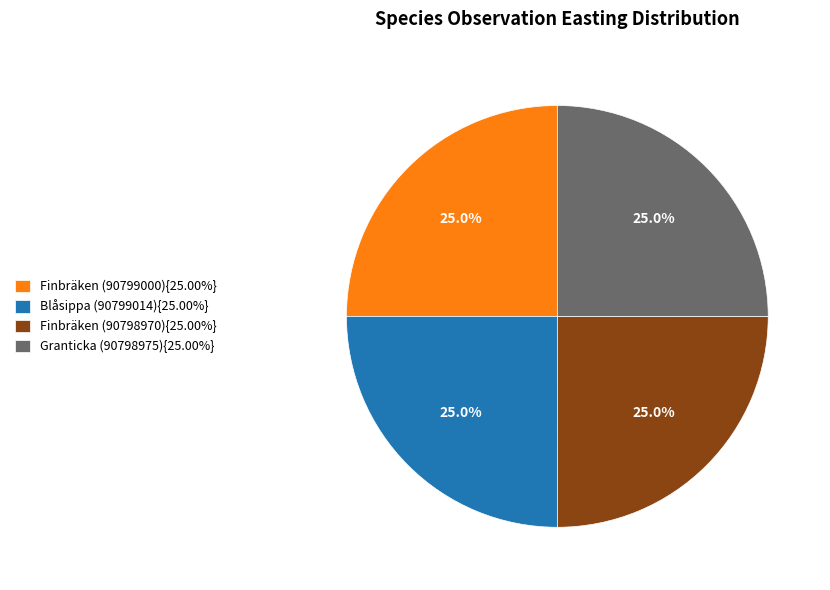

What portion of the pie excludes Granticka (90798975){25.00%}?

75.0%